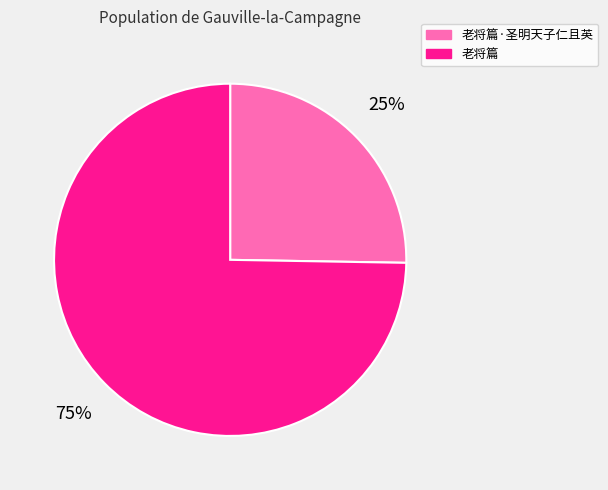

How many segments does this pie chart have?

2